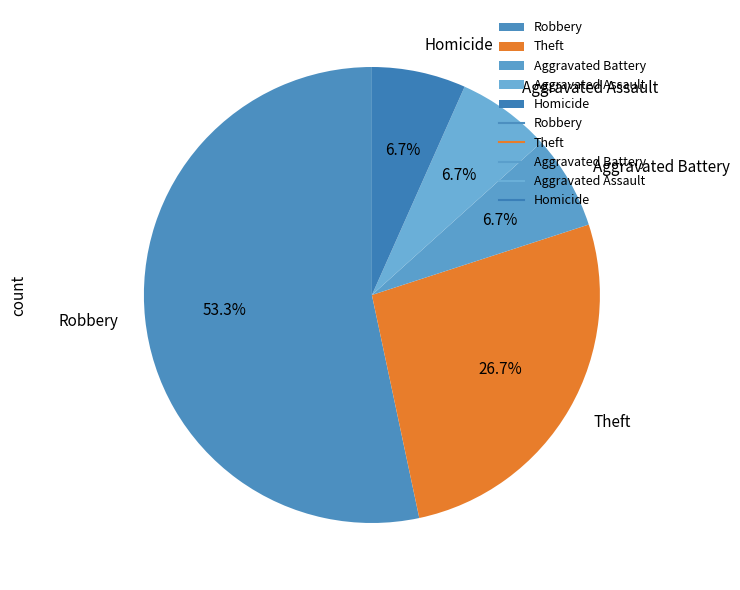

To the nearest percent, what portion does Aggravated Battery represent?

7%